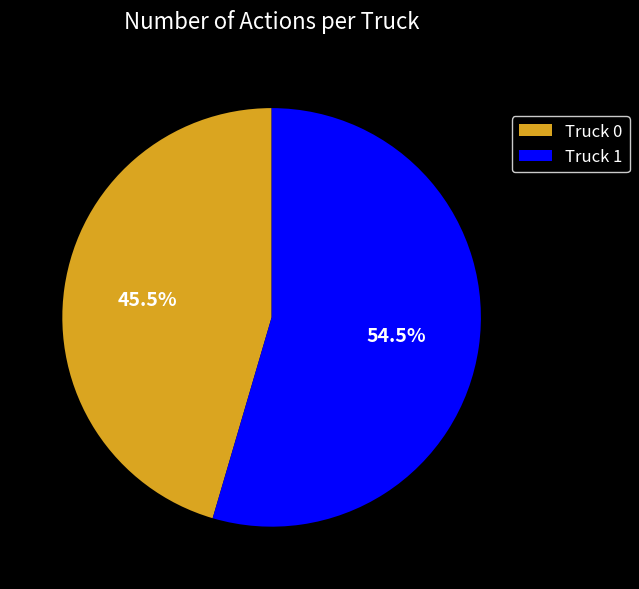

Combined, do Truck 0 and Truck 1 account for over 50%?

Yes